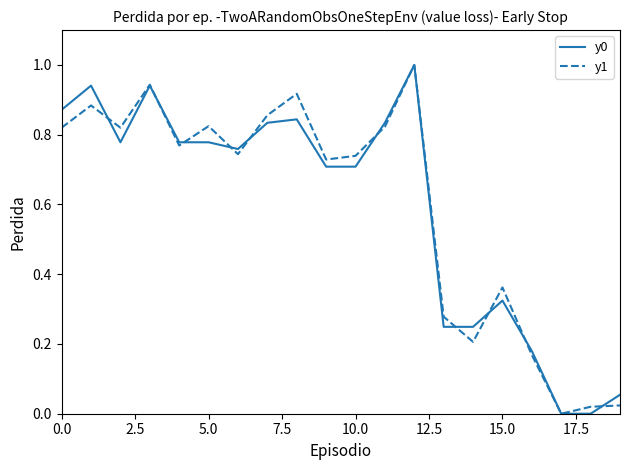

What is the greatest value displayed?

1.0